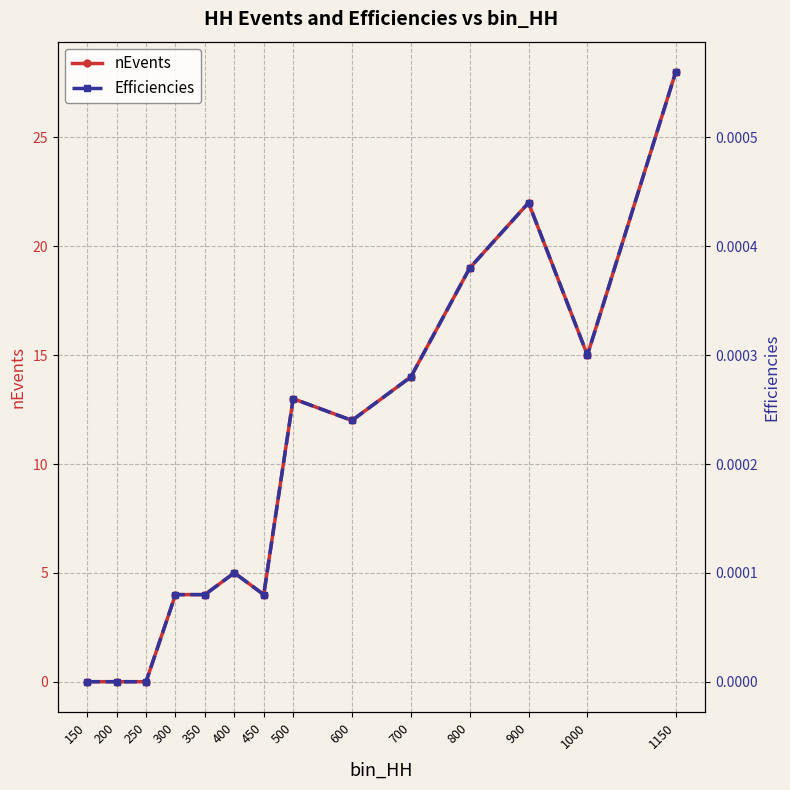

Reading left to right, list all the values displayed in this chart.

nEvents: 150=0.0	200=0.0	250=0.0	300=4.0	350=4.0	400=5.0	450=4.0	500=13.0	600=12.0	700=14.0	800=19.0	900=22.0	1000=15.0	1150=28.0
Efficiencies: 150=0.0	200=0.0	250=0.0	300=0.0	350=0.0	400=0.0	450=0.0	500=0.0	600=0.0	700=0.0	800=0.0	900=0.0	1000=0.0	1150=0.0